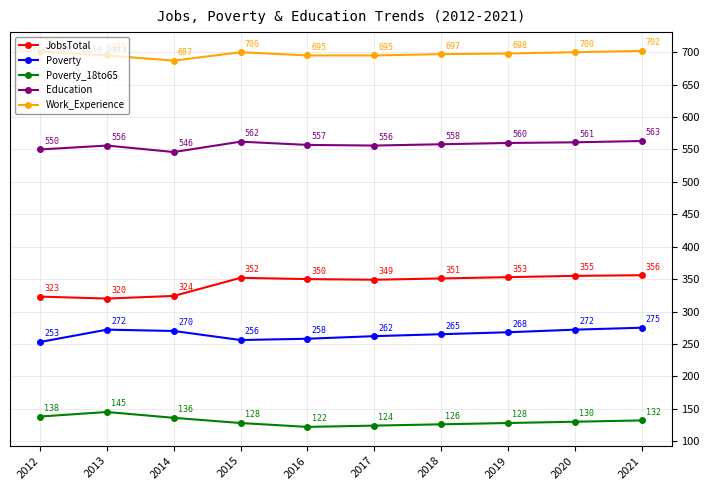

At which category is the sum across all series the highest?

2021